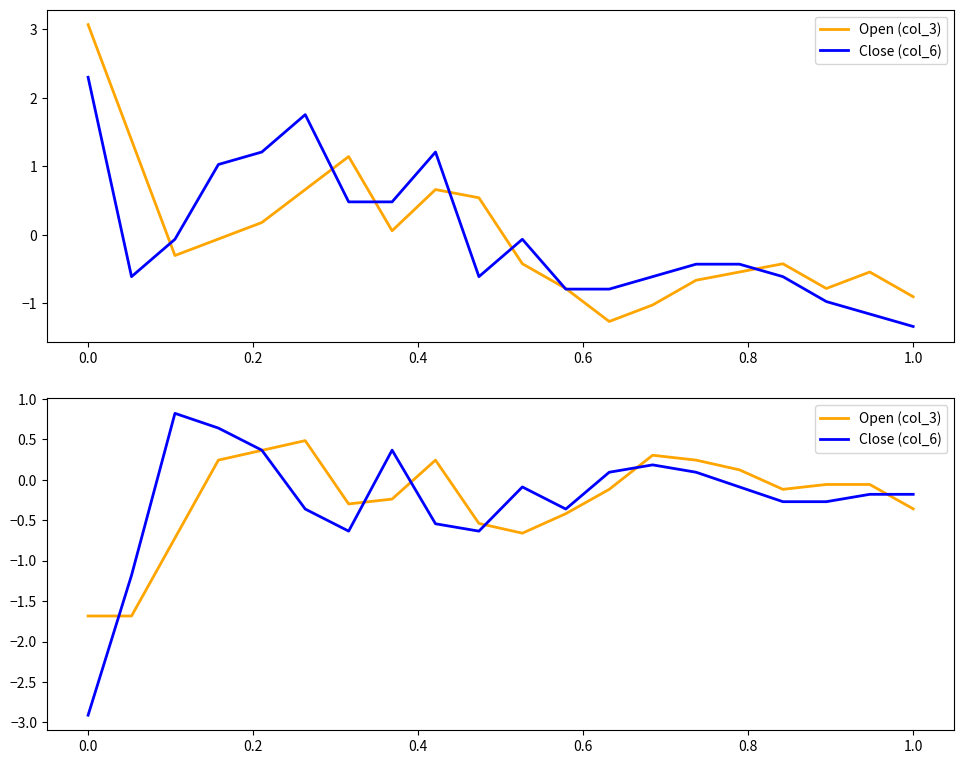

Between 0.8 and −0.2, which is larger?

0.8